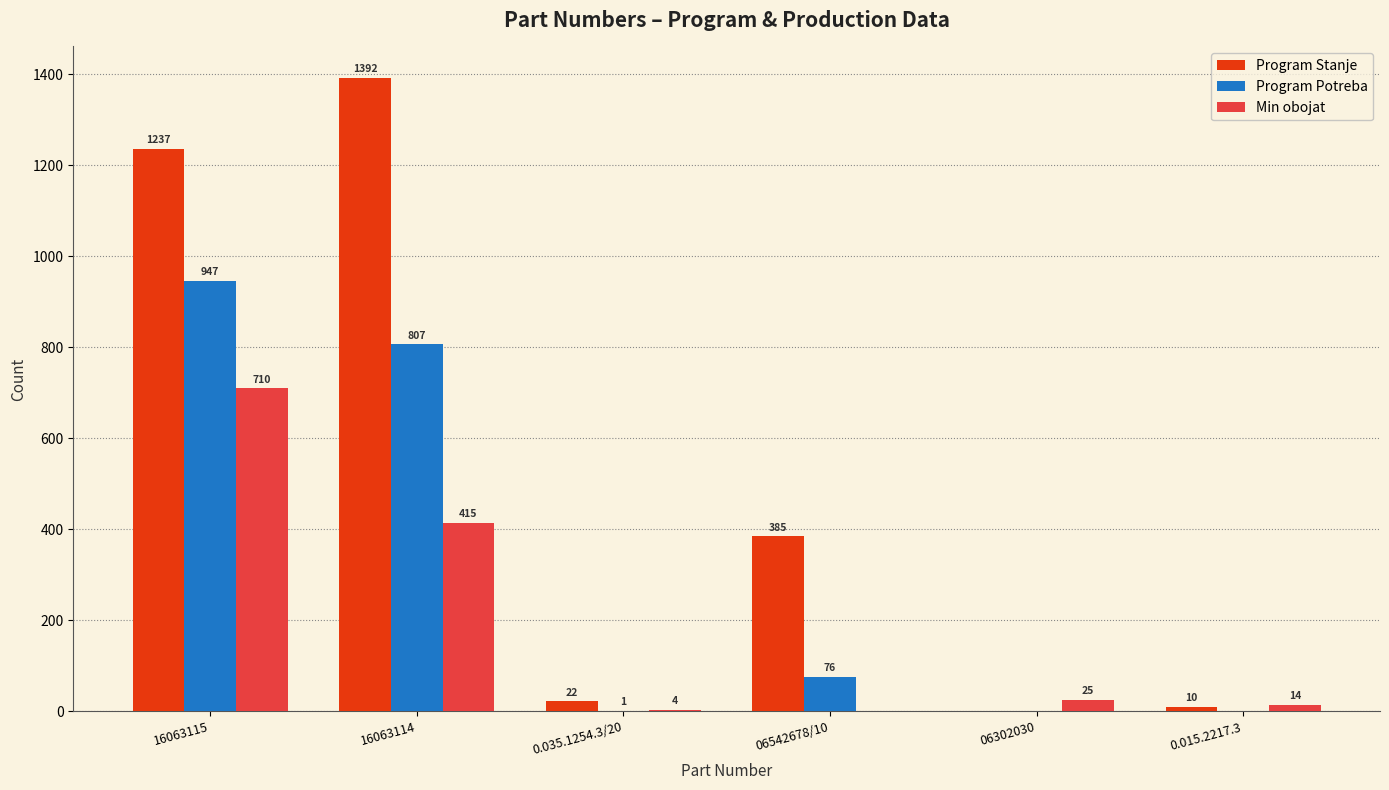

Which series has the largest total across all categories?

Program Stanje